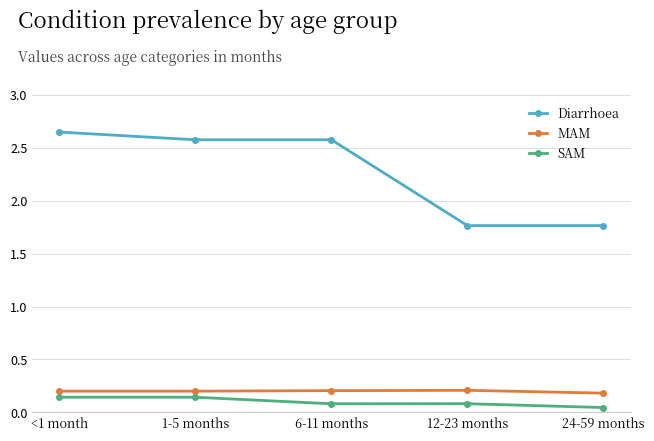

How many MAM values are between 0 and 1?

5